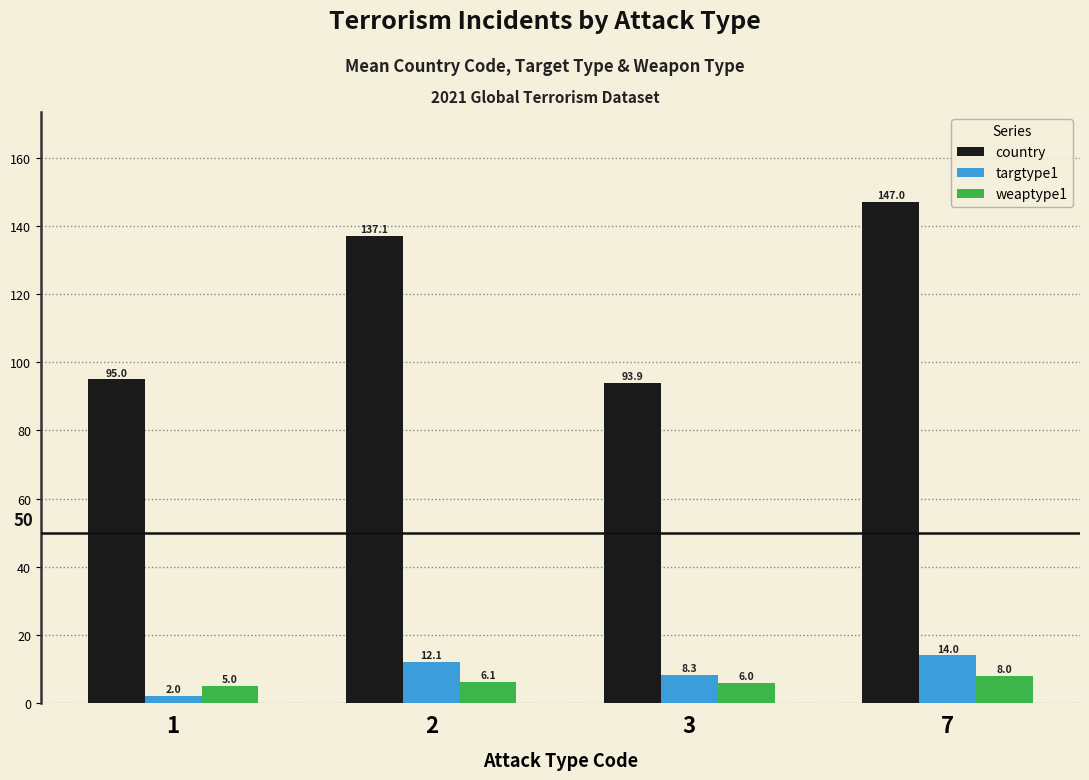

What is the highest value of the targtype1 series?

14.0